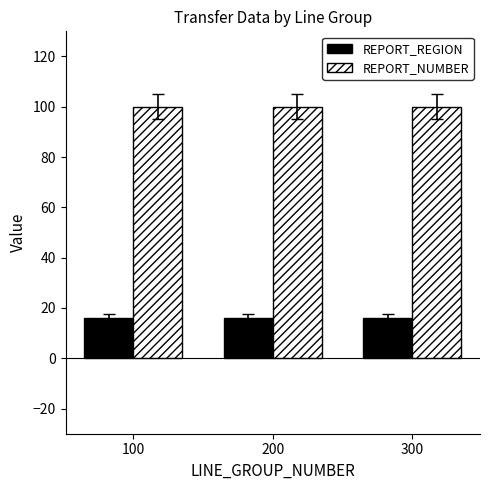

How many bars are there in total?

6